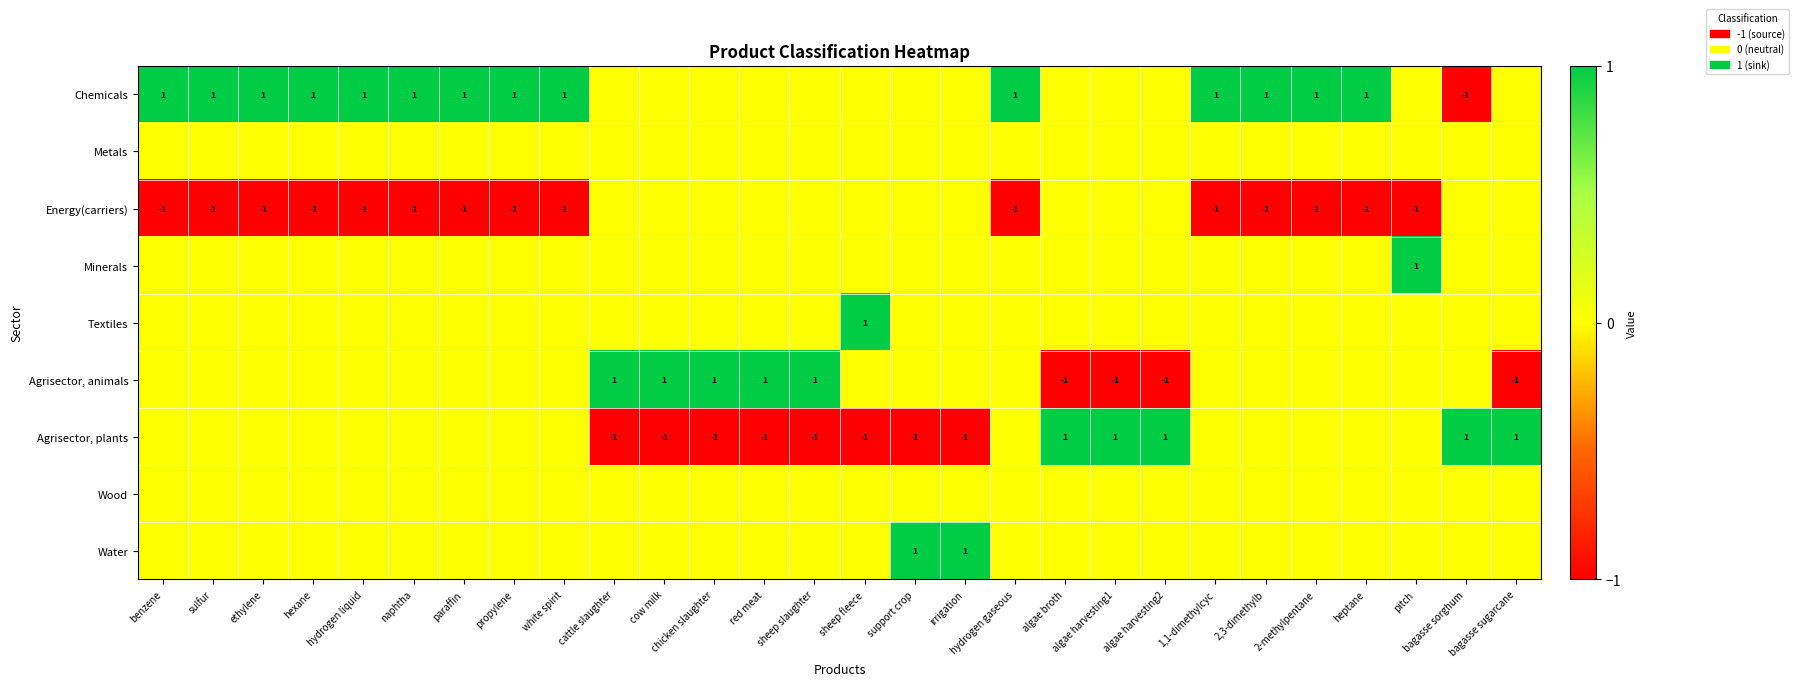

Which has a higher value, sheep slaughter or bagasse sorghum?

sheep slaughter